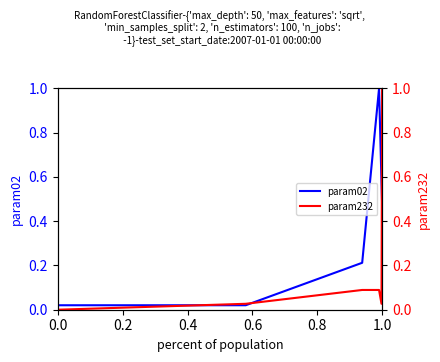

How many lines are shown in the chart?

2